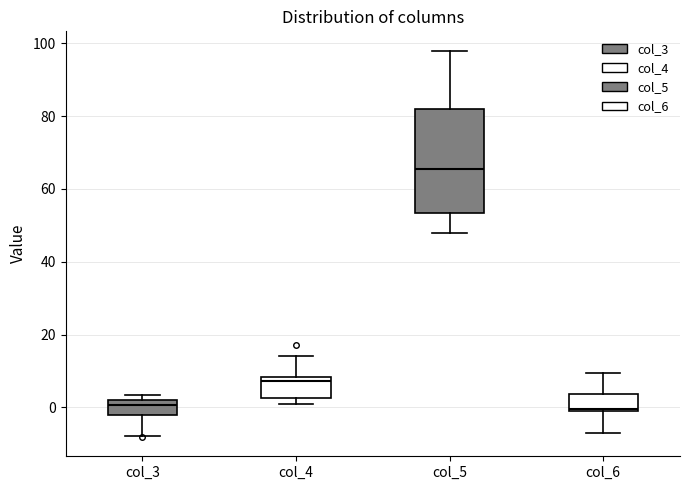

Reading left to right, read every box against the y-axis: the position of its median line, the range the box covers, and the ends of its whiskers. The values are not printed on the chart, so give them approximately, as read against the axis.

col_3: median 0, box -2 to 2, whiskers -8 to 4
col_4: median 8 (just below the box's upper edge), box 2 to 8, whiskers 0 to 14
col_5: median 66, box 54 to 82, whiskers 48 to 98
col_6: median 0 (just above the box's lower edge), box 0 to 4, whiskers -8 to 10